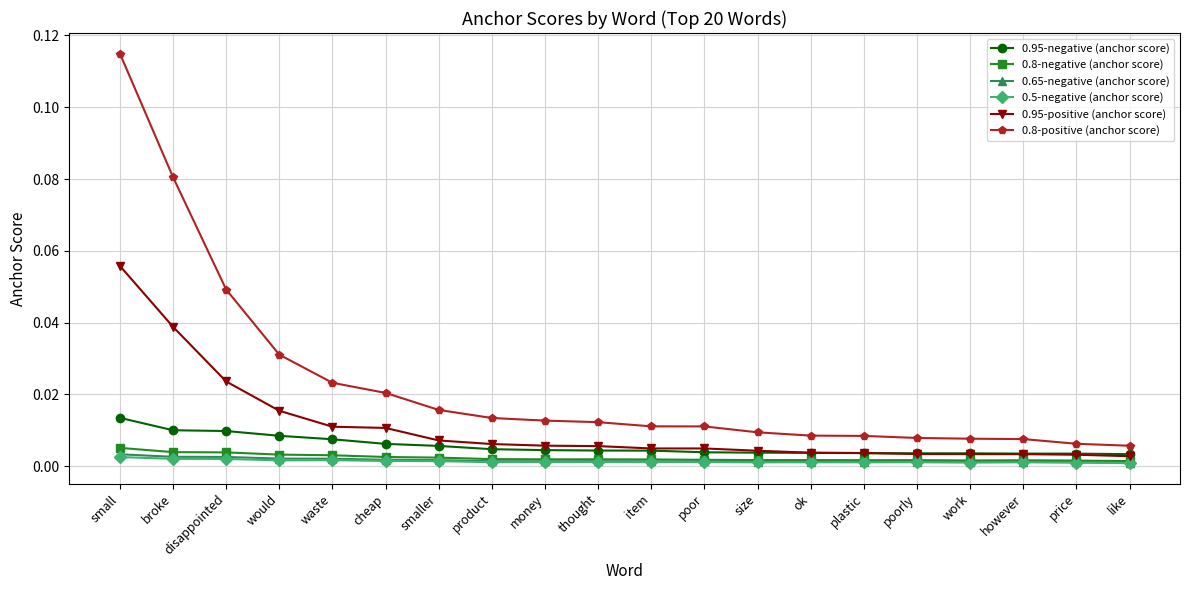

What are all the series names shown in the legend?

0.95-negative (anchor score), 0.8-negative (anchor score), 0.65-negative (anchor score), 0.5-negative (anchor score), 0.95-positive (anchor score), 0.8-positive (anchor score)